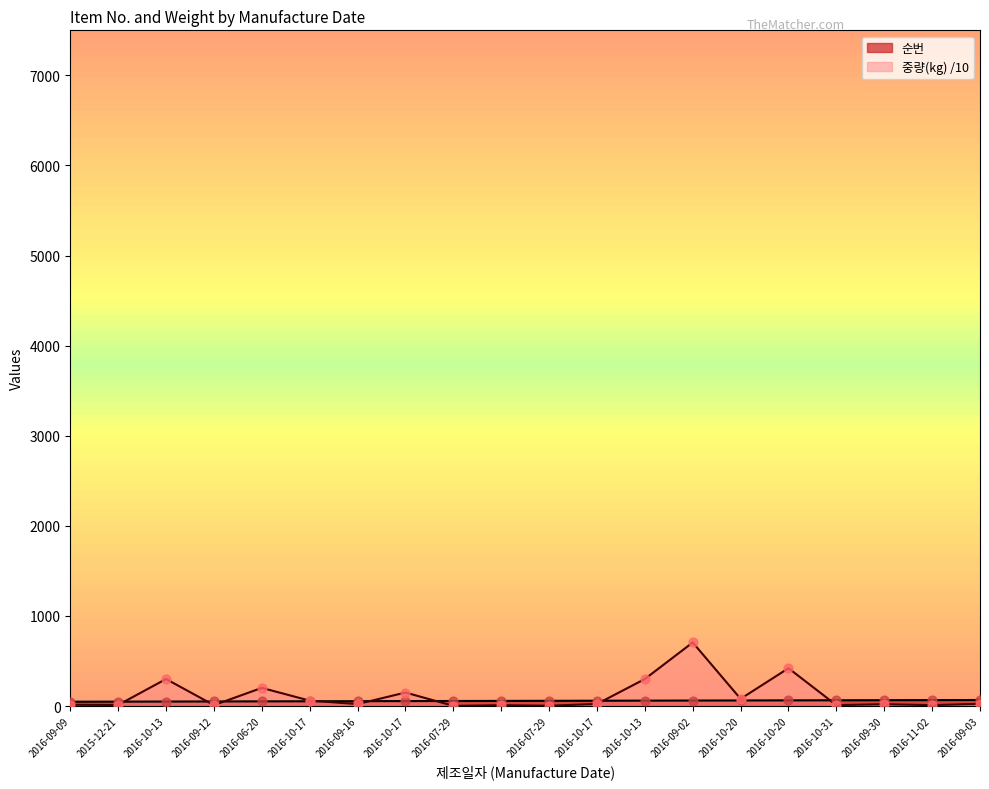

At how many categories does at least one series exceed 211?

4